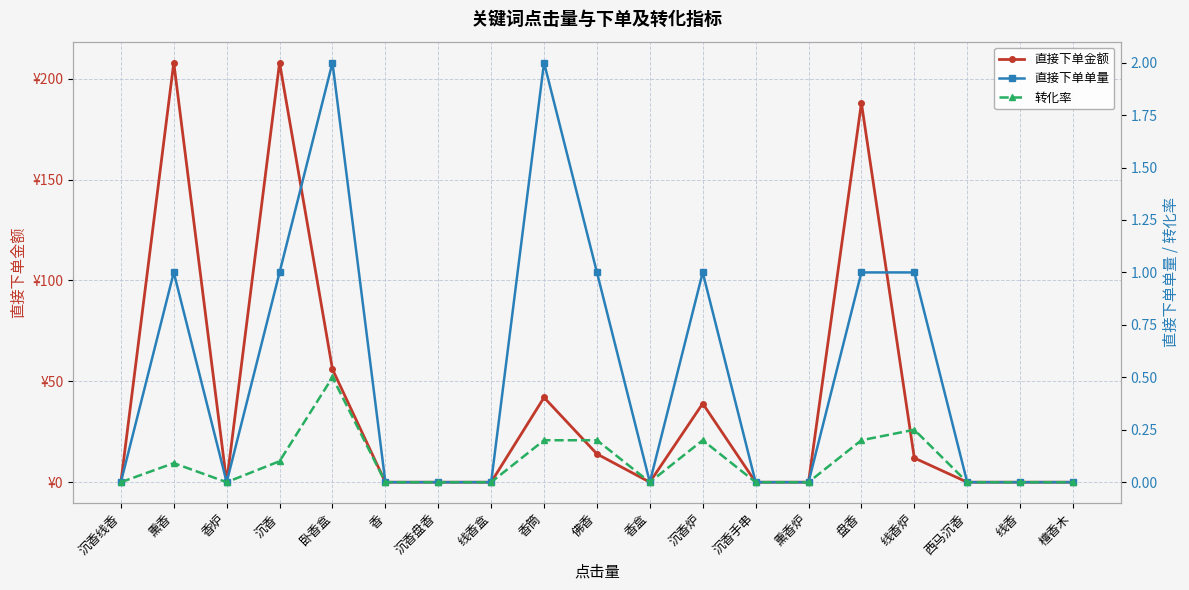

How many positive values does the 直接下单单量 series have?

8